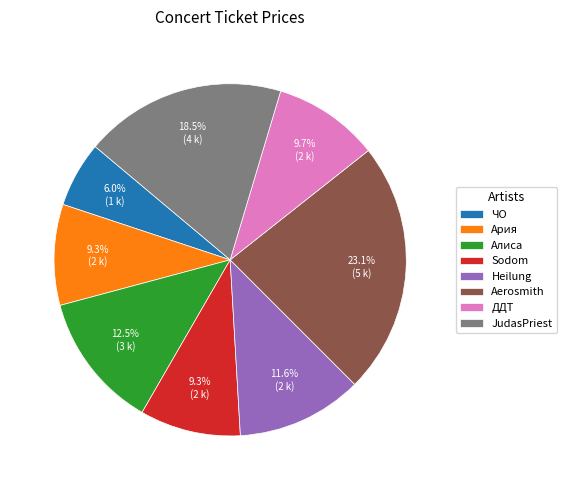

Which slice is the smallest?

ЧО